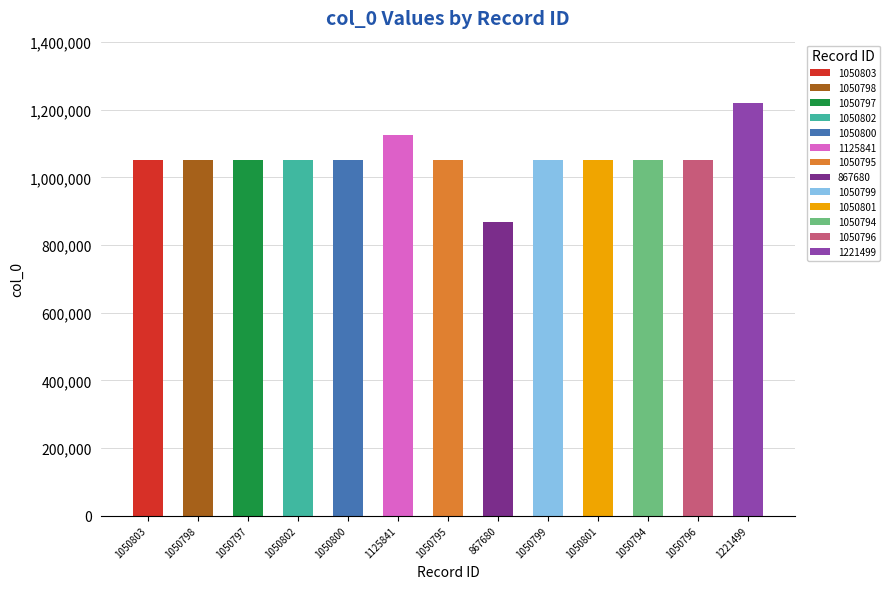

Is it true that the value at 1050797 is 1865199?

False